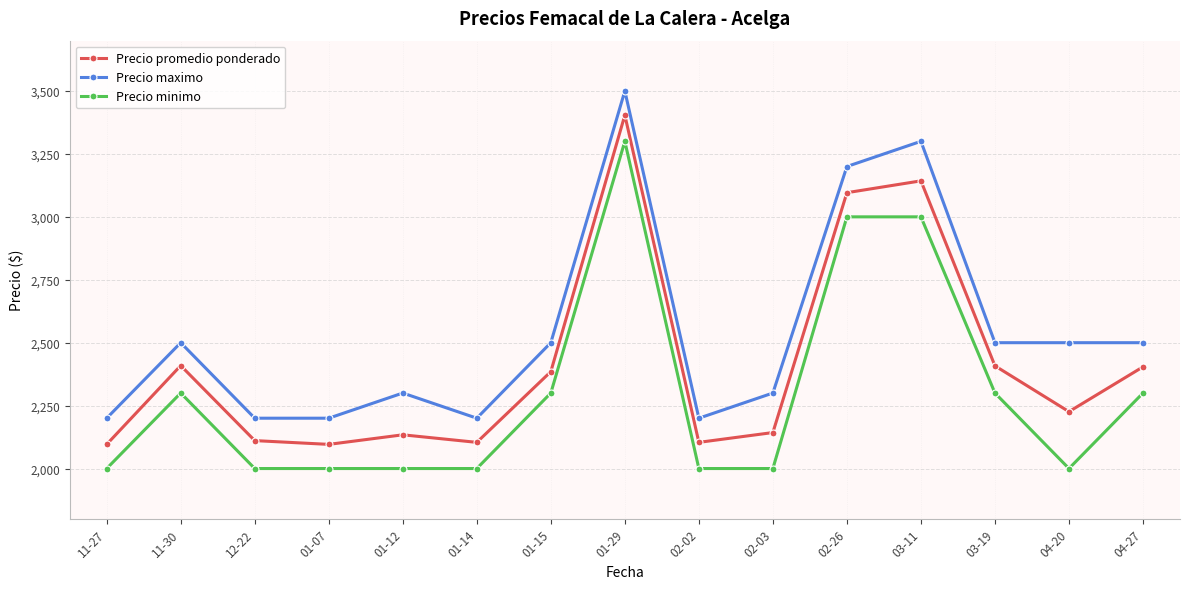

What is the difference between the maximum and minimum values in the Precio promedio ponderado series?

1308